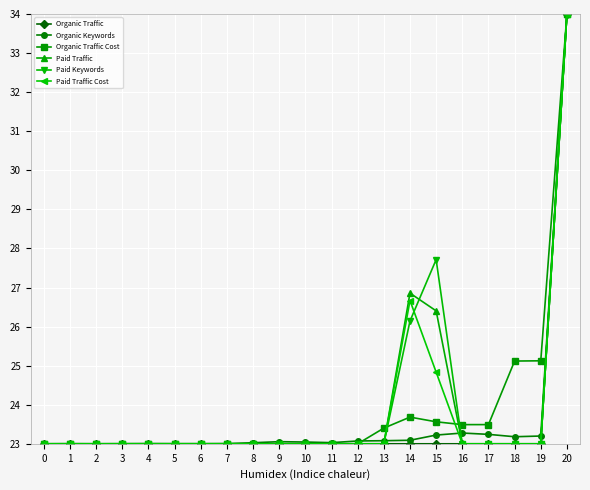

How many data points does each series have?

21